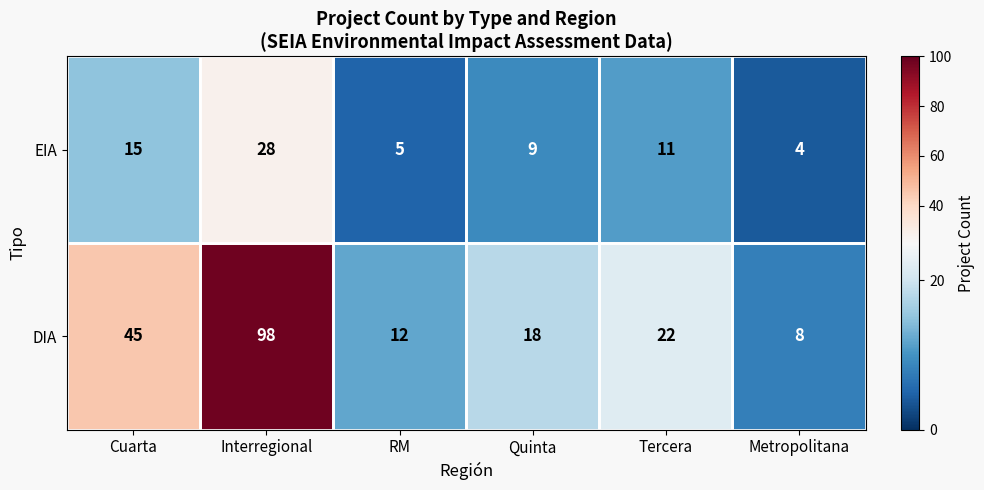

List the series in order of their overall mean, highest first.

DIA, EIA